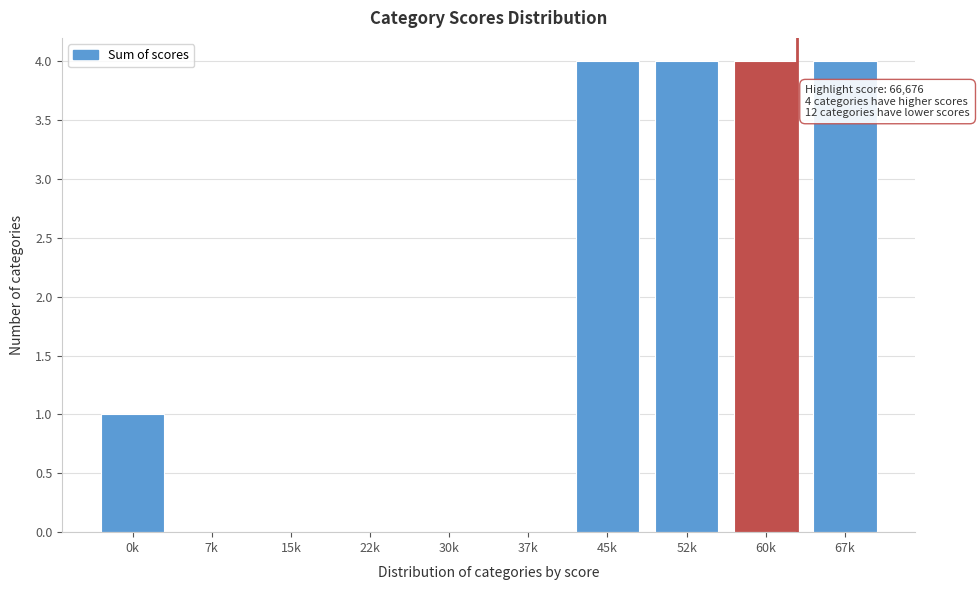

Reading left to right, what are all the values shown in this chart?

0k=1	7k=0	15k=0	22k=0	30k=0	37k=0	45k=4	52k=4	60k=4	67k=4